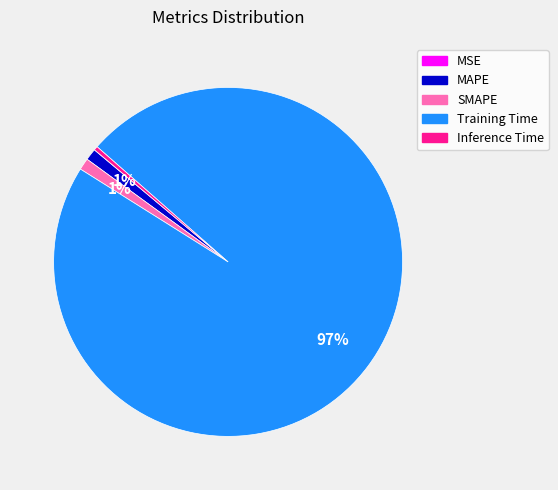

To the nearest percent, what is the average slice percentage?

20%